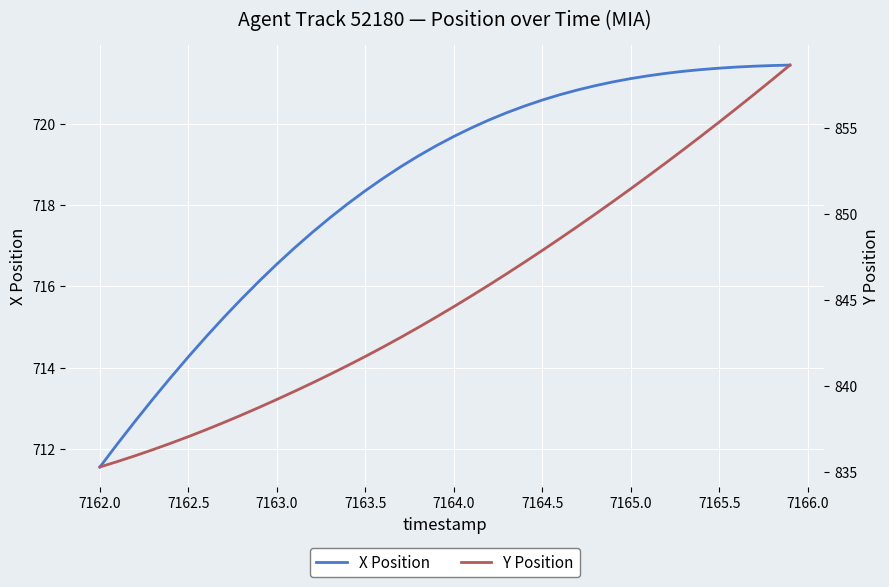

What is the smallest value displayed?

711.5